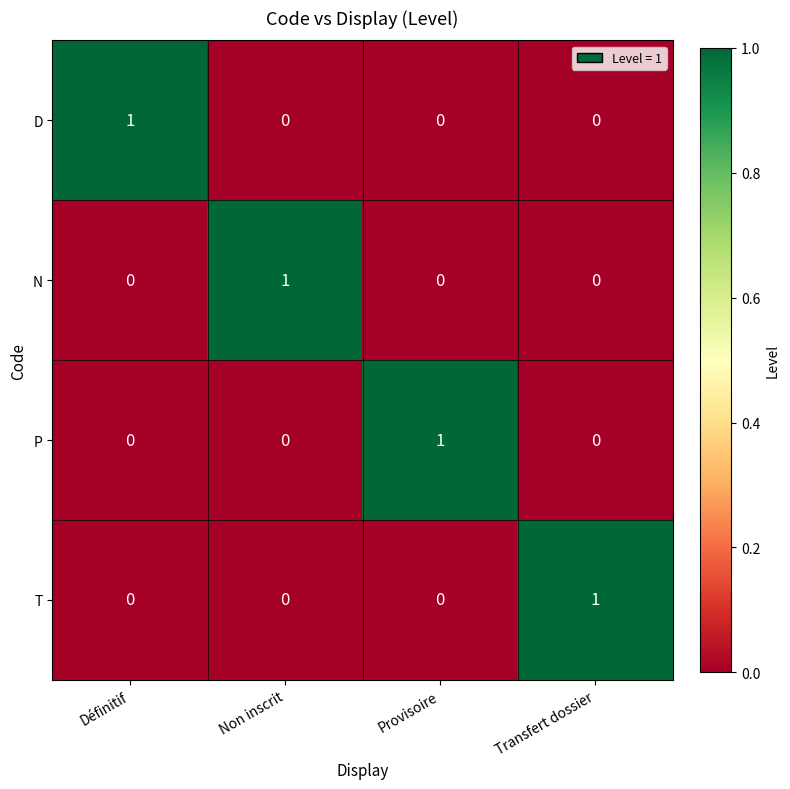

Count the N values in the range 0 to 1.

4